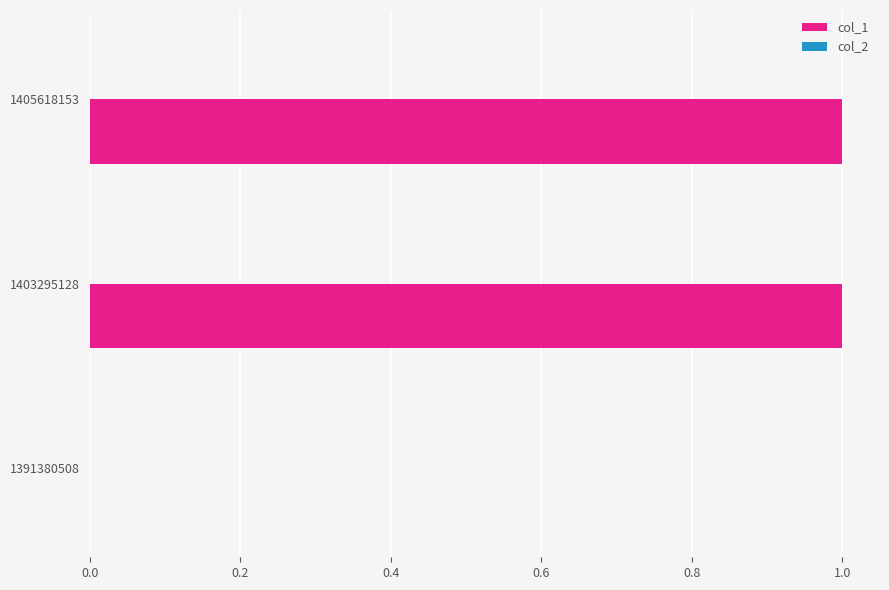

Reading bottom to top, list all the values displayed in this chart.

1391380508=0	1403295128=1	1405618153=1